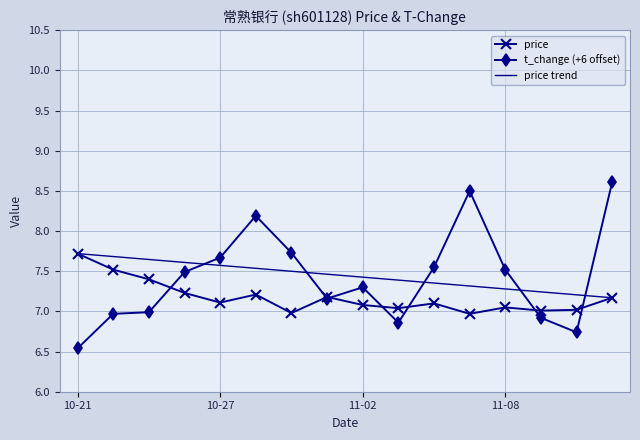

Read the t_change (+6 offset) value at 11-02.

7.3